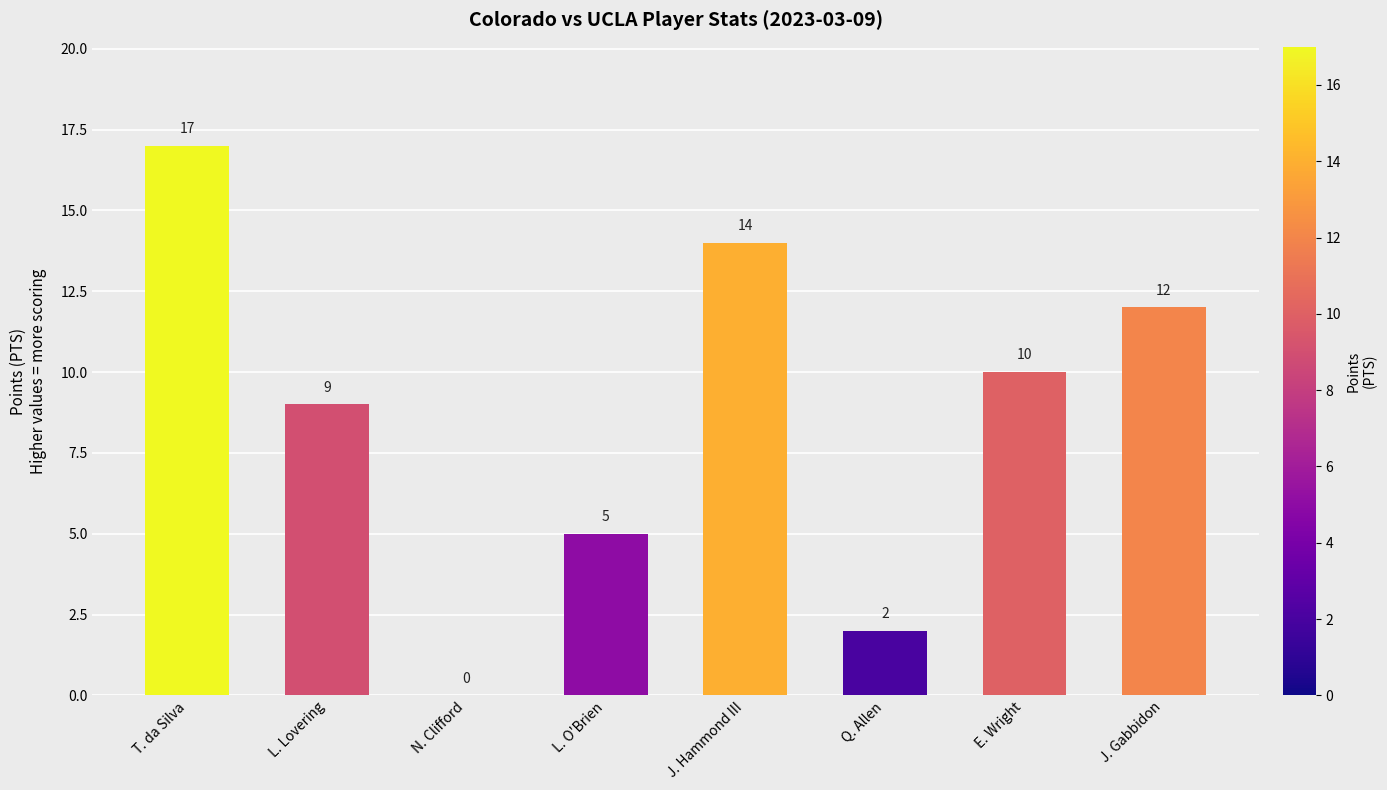

The value at L. O'Brien is 5. True or false?

True